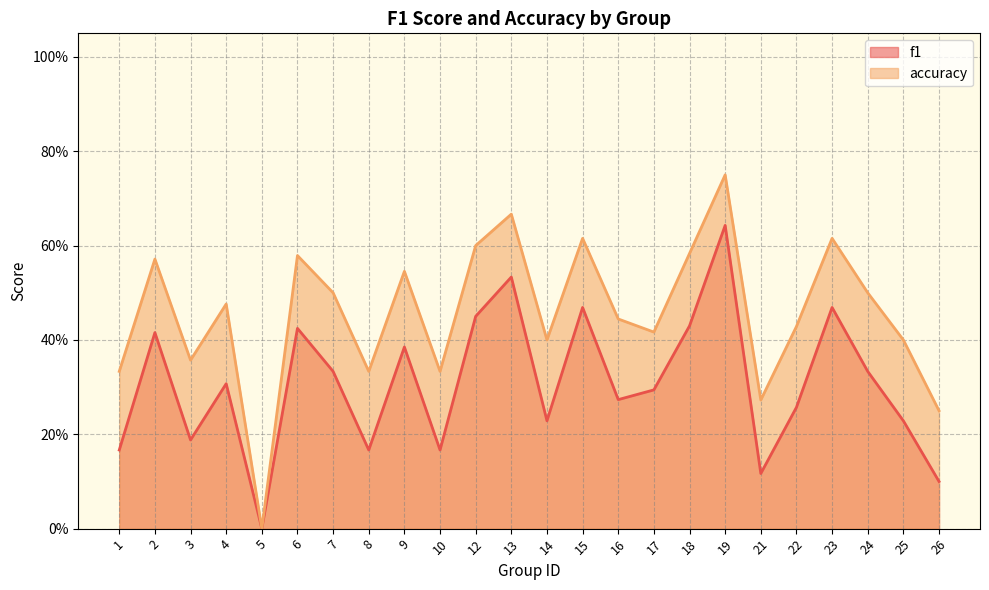

List the series in order of their overall mean, highest first.

accuracy, f1